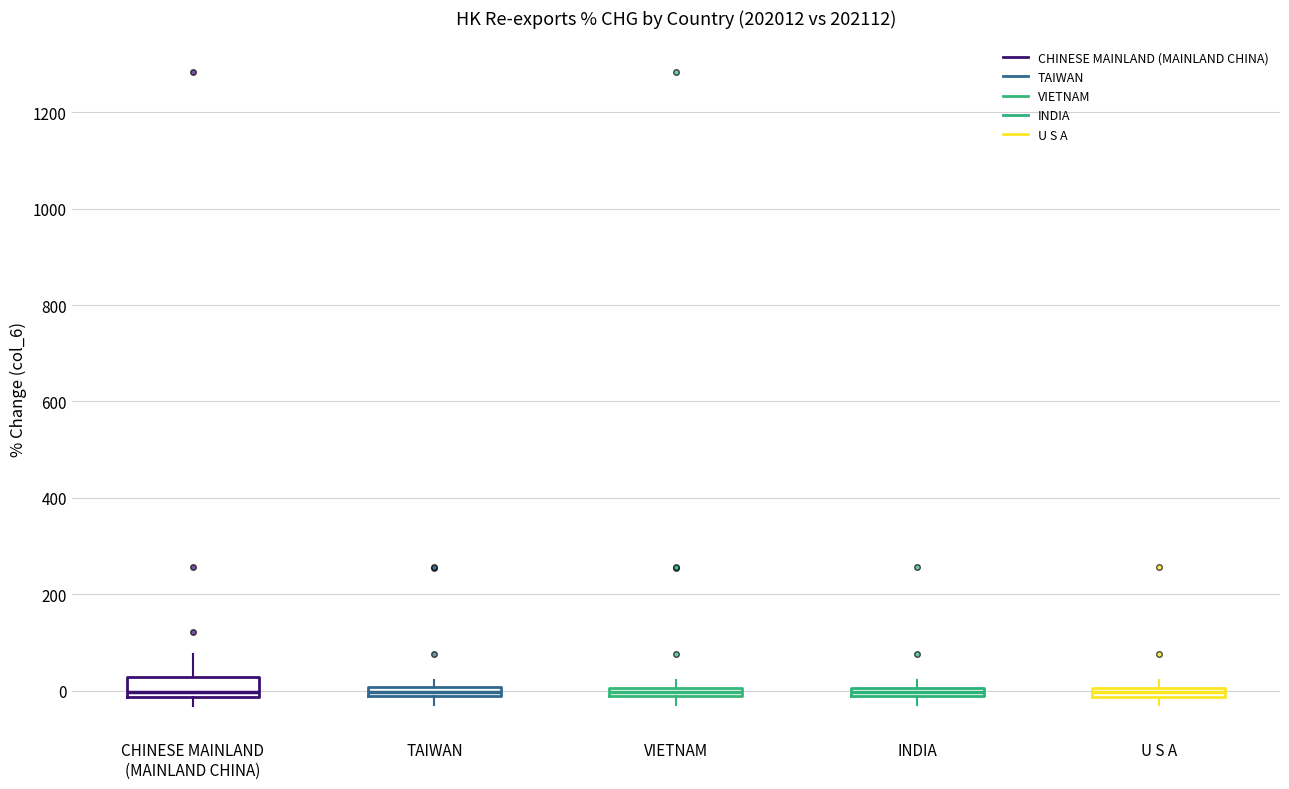

Which box is the tallest, from its lower edge to its upper edge?

CHINESE MAINLAND (MAINLAND CHINA)